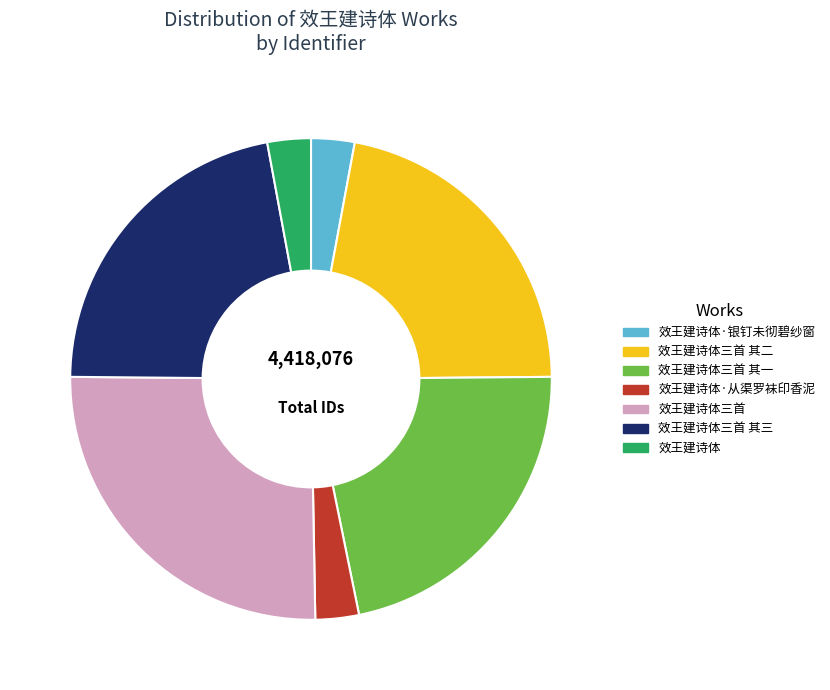

Which category has the biggest portion of the pie?

效王建诗体三首